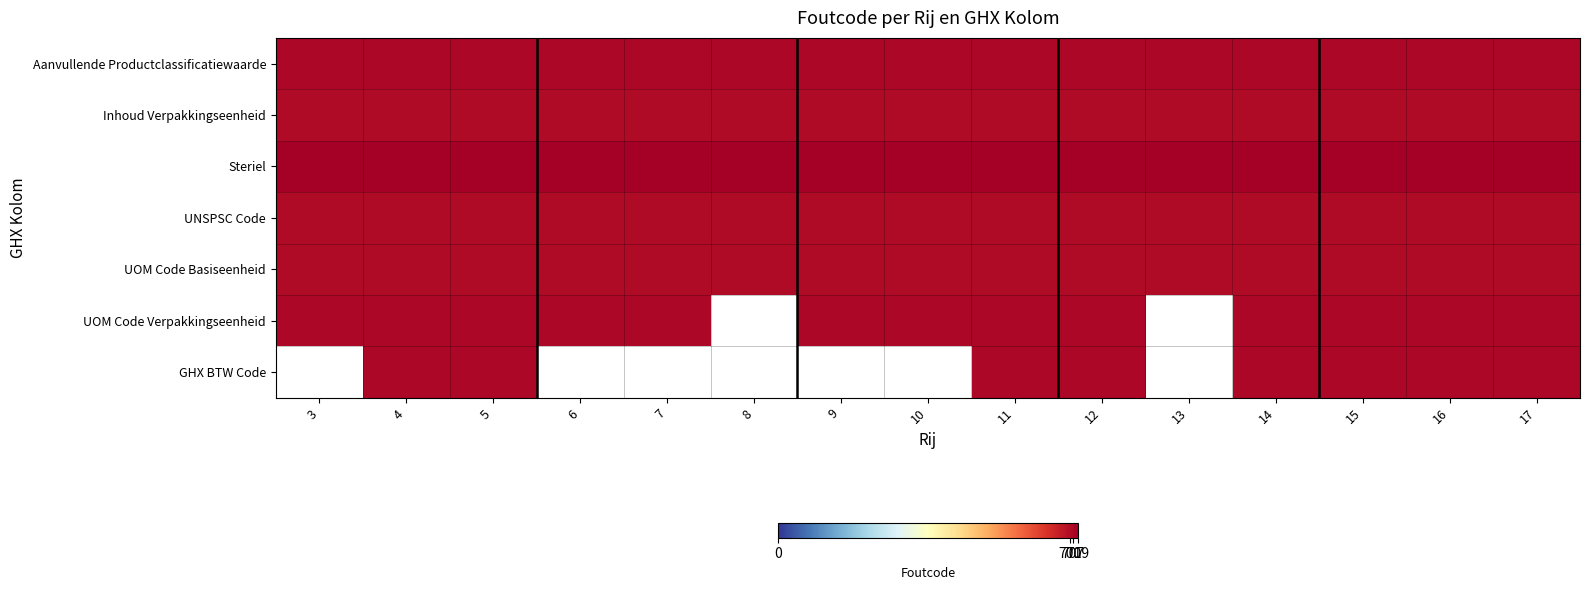

How many series are shown in this chart?

7